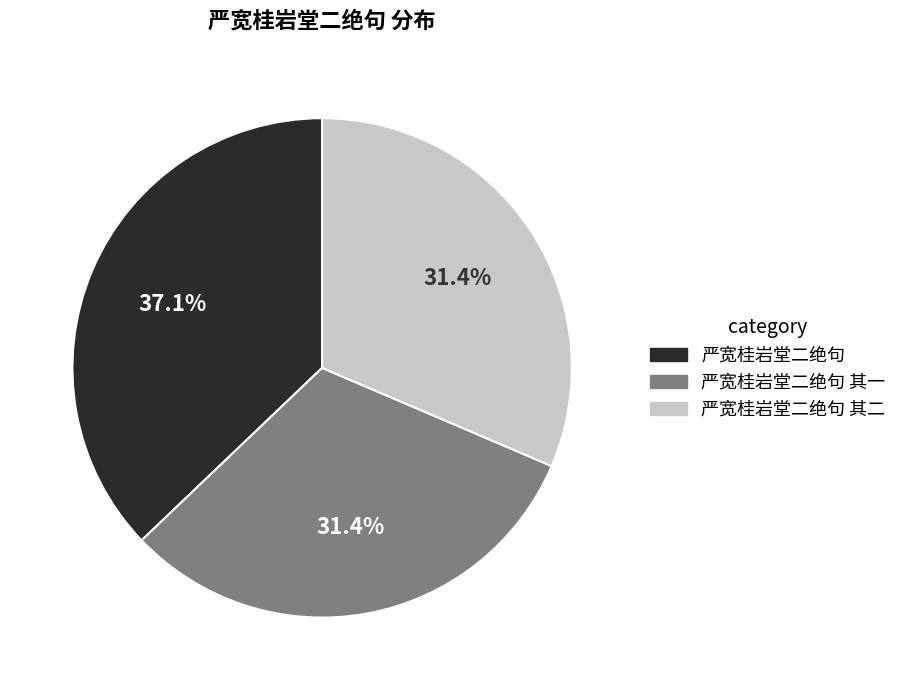

To the nearest percent, what is the average slice percentage?

33%